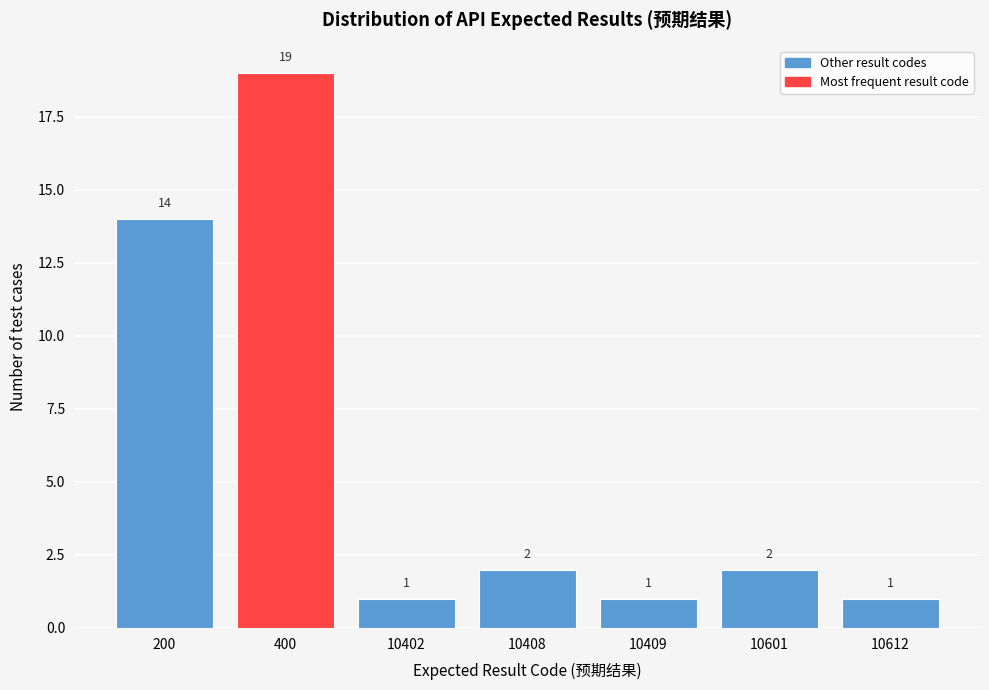

Reading left to right, transcribe all the data shown in this chart.

14	19	1	2	1	2	1